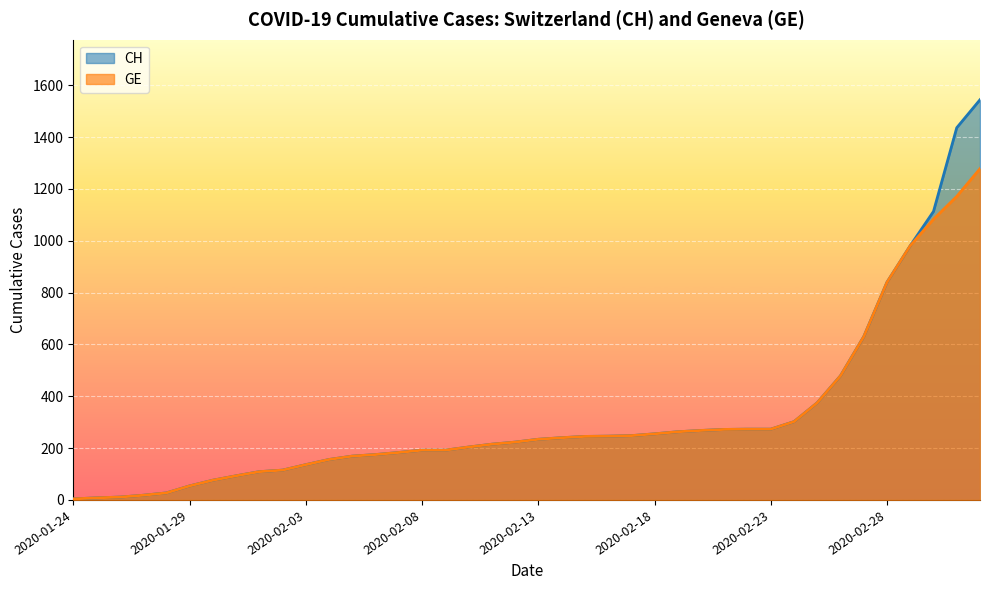

What is the value of the GE point at the 22nd from the left?

240